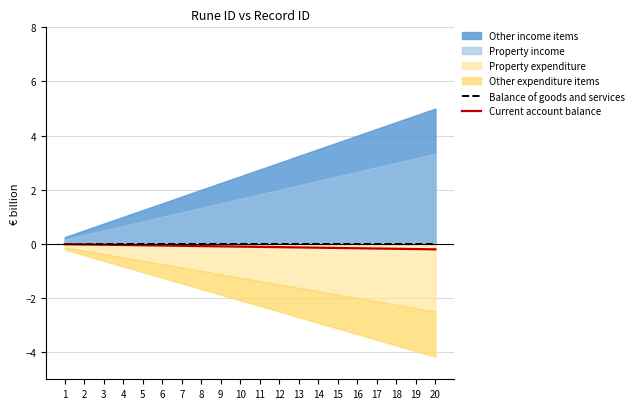

Is it true that Current account balance equals -0.1 at 14?

True